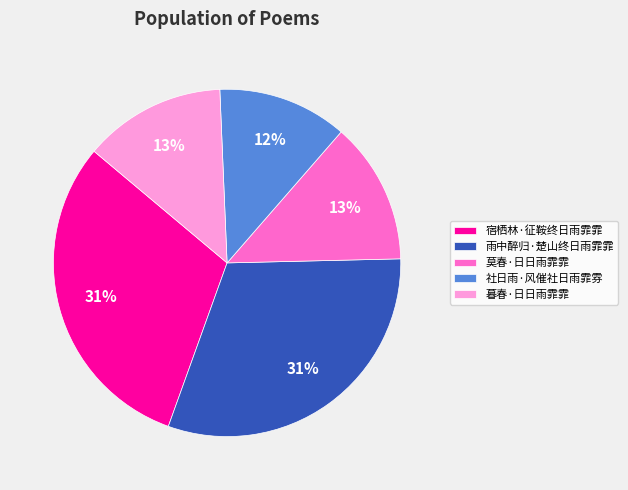

Do 宿栖林·征鞍终日雨霏霏 and 雨中醉归·楚山终日雨霏霏 together represent more than half of the pie?

Yes